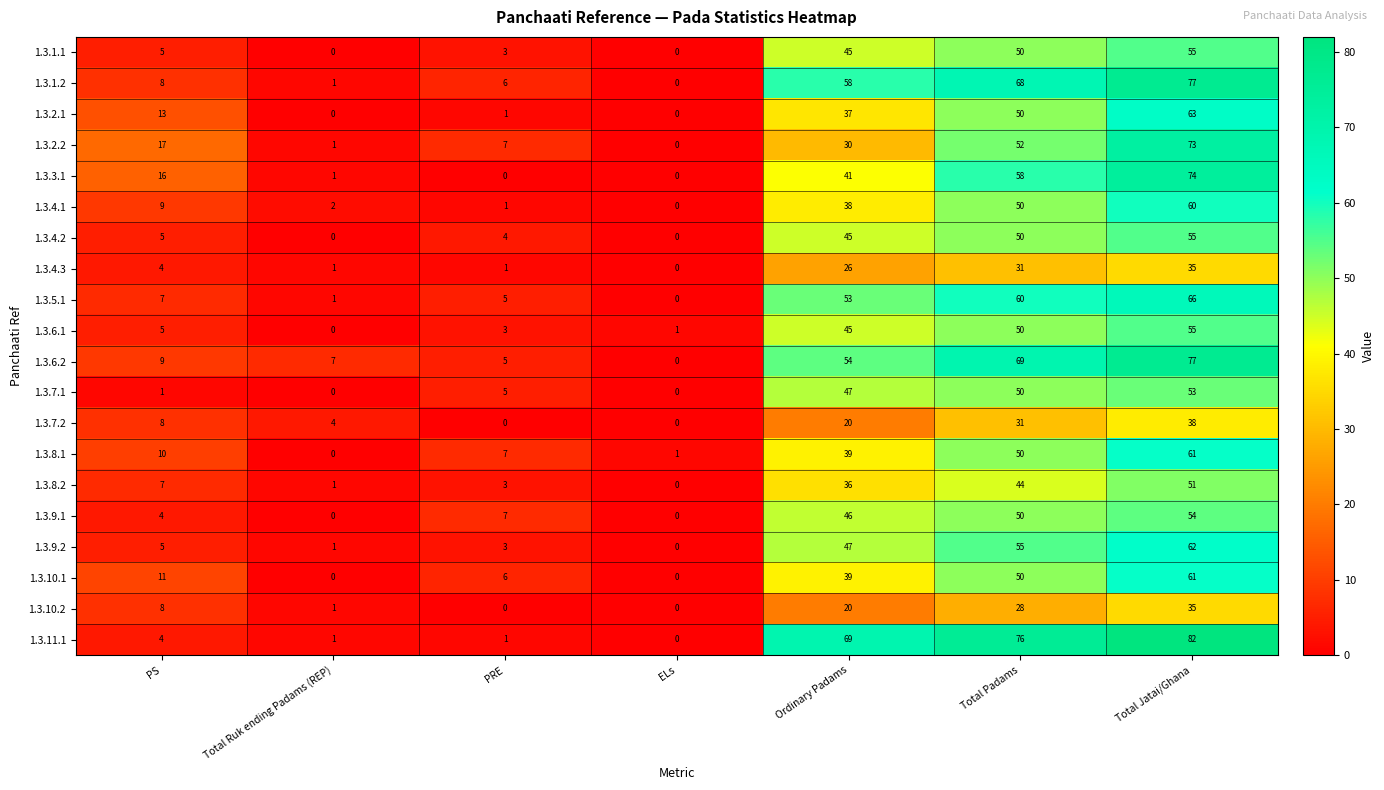

Is it true that 1.3.9.2 equals 2 at PRE?

False